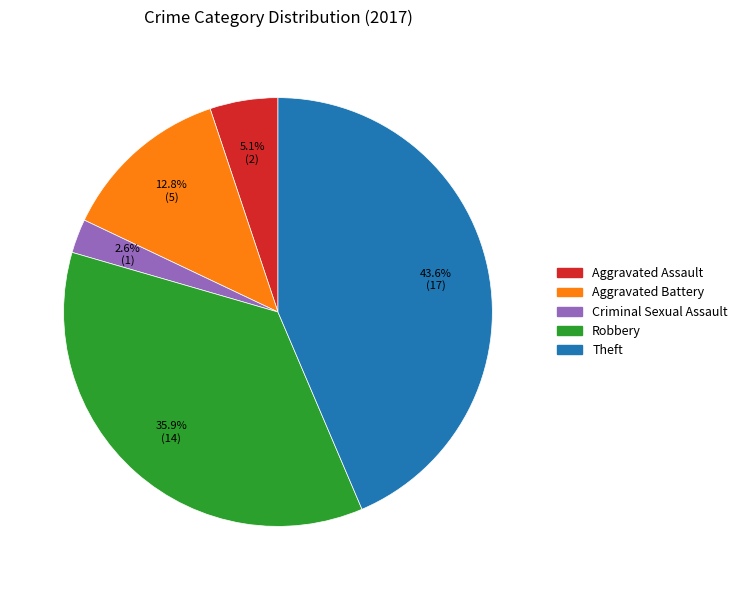

True or false: Aggravated Battery accounts for 13% of the total.

True